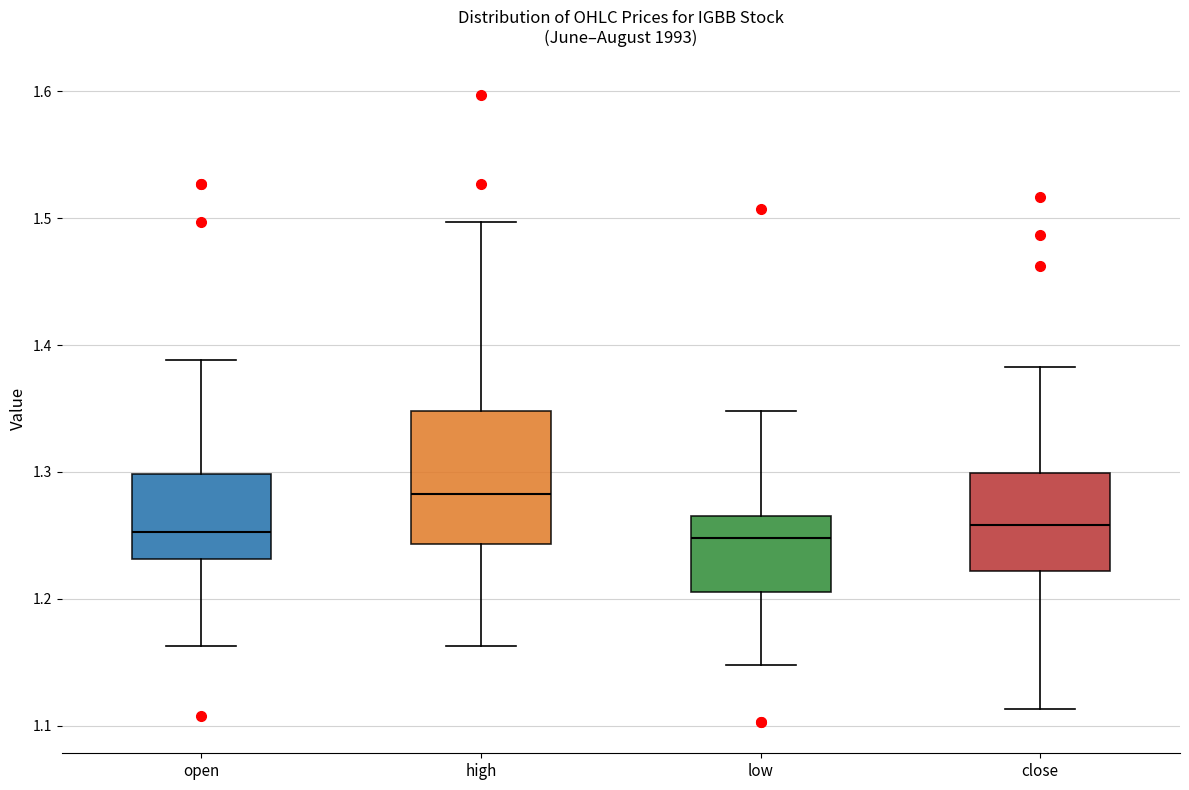

Reading left to right, read every box against the y-axis: the position of its median line, the range the box covers, and the ends of its whiskers. The values are not printed on the chart, so give them approximately, as read against the axis.

open: median 1.25, box 1.23 to 1.30, whiskers 1.16 to 1.39
high: median 1.28, box 1.24 to 1.35, whiskers 1.16 to 1.50
low: median 1.25, box 1.21 to 1.27, whiskers 1.15 to 1.35
close: median 1.26, box 1.22 to 1.30, whiskers 1.11 to 1.38